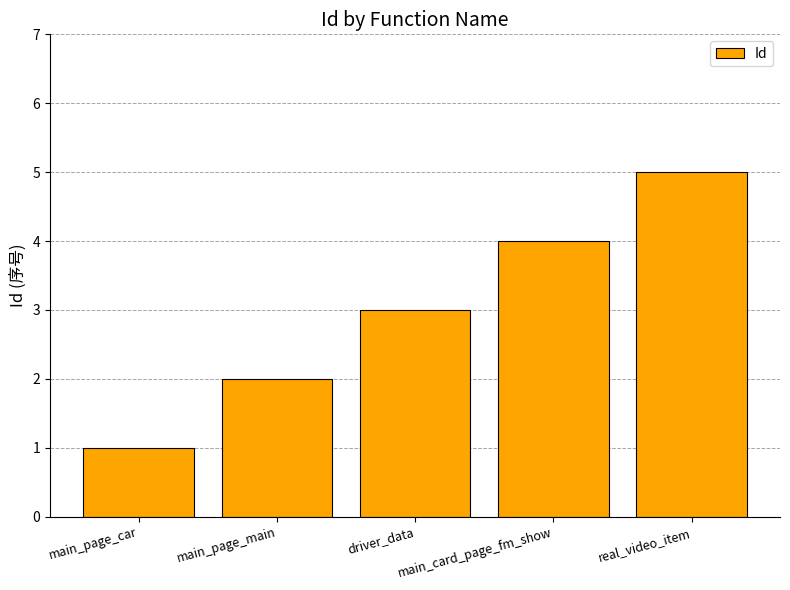

What is the smallest value displayed?

1